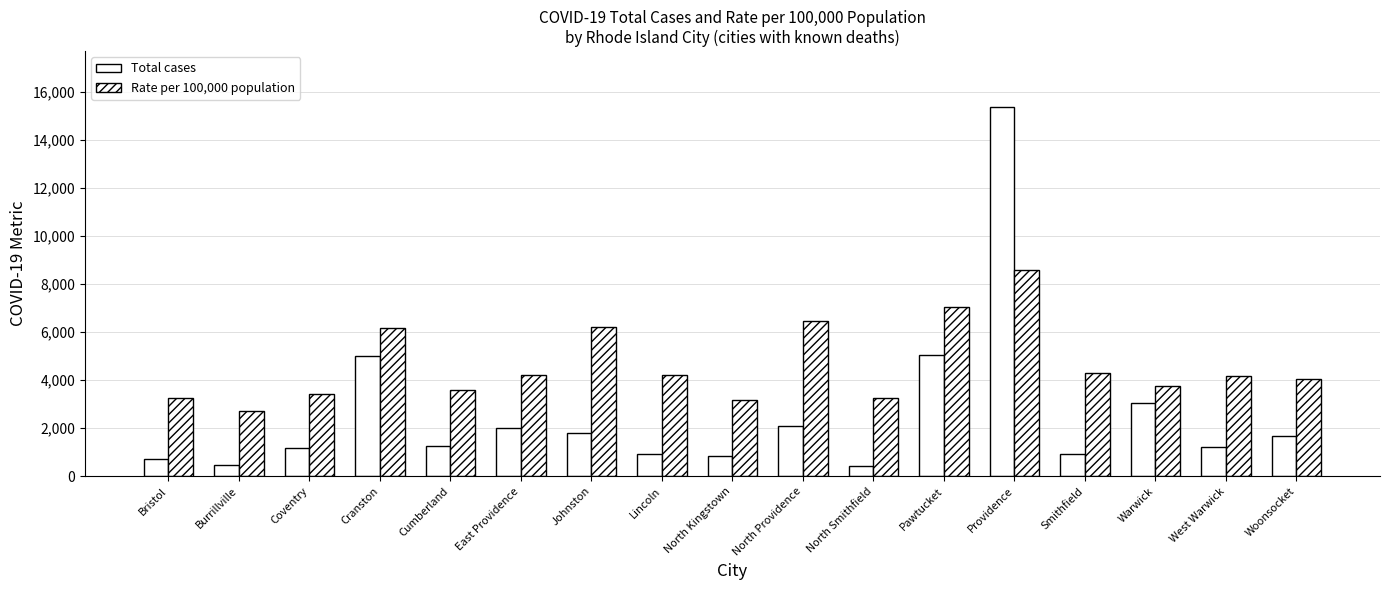

At which label is Rate per 100,000 population closest to 5651?

Cranston